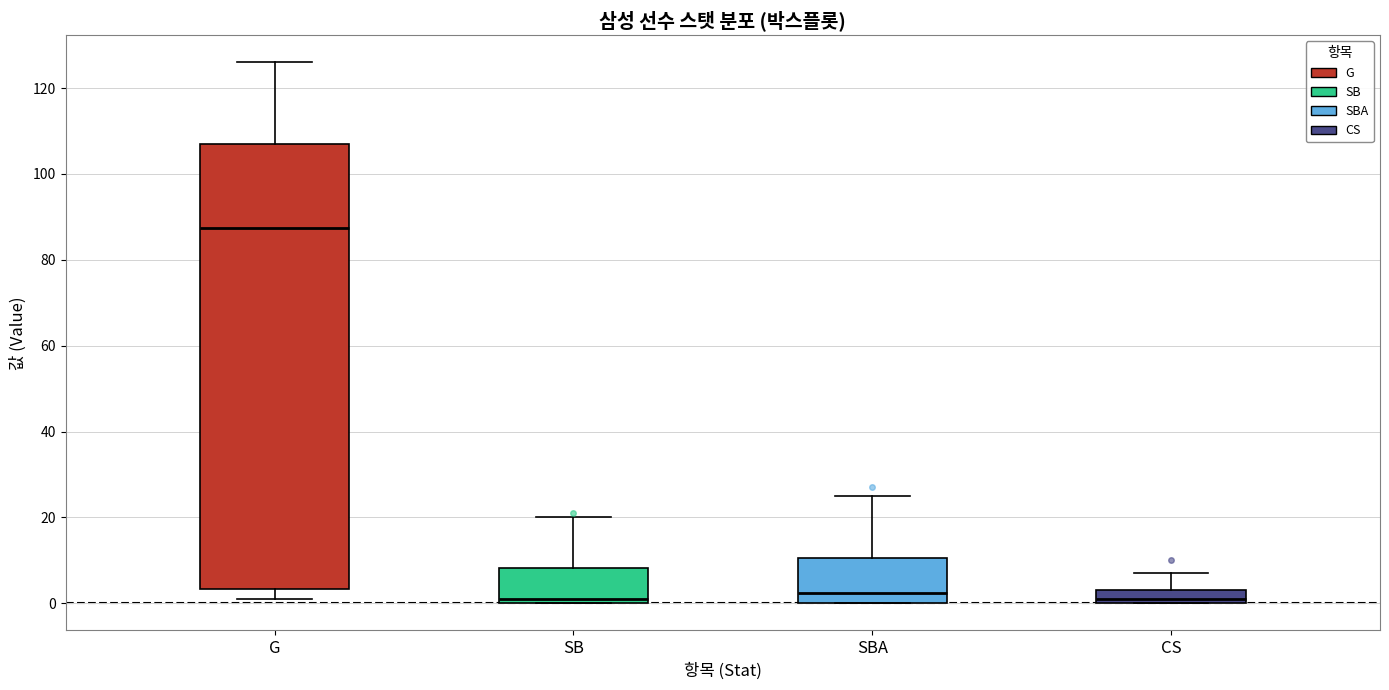

Reading left to right, transcribe this box plot: for each box, give where its median line is, the range the box spans, and where its two whiskers end, as read against the y-axis. The values are not printed on the chart, so give them approximately, as read against the axis.

G: median 88, box 4 to 108, whiskers 2 to 126
SB: median 2, box 0 to 8, whiskers 0 to 20
SBA: median 2, box 0 to 10, whiskers 0 to 26
CS: median 2, box 0 to 4, whiskers 0 to 8